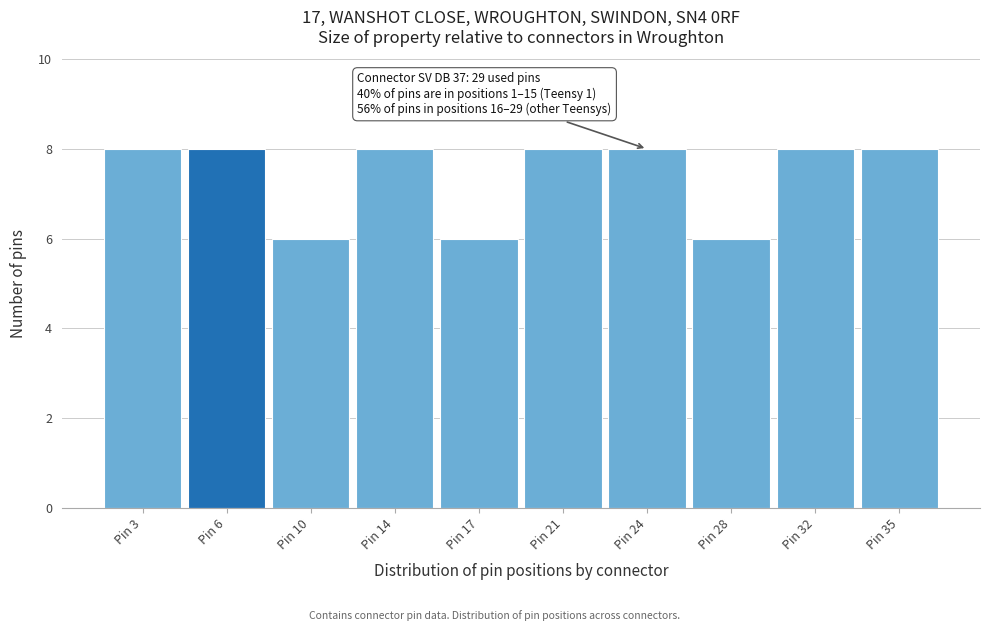

Reading right to left, list all the values displayed in this chart.

8	8	6	8	8	6	8	6	8	8